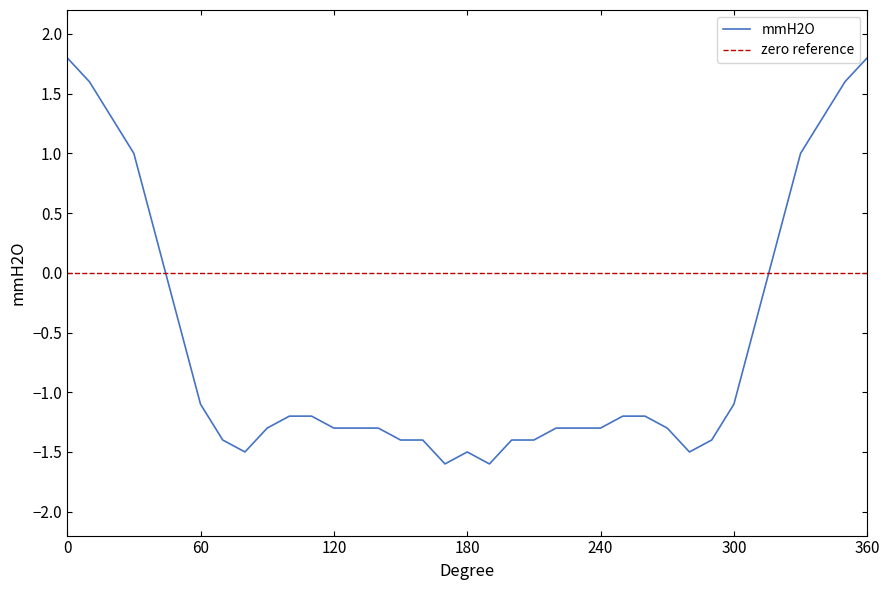

Is it true that the value at 320 is 0.3?

True